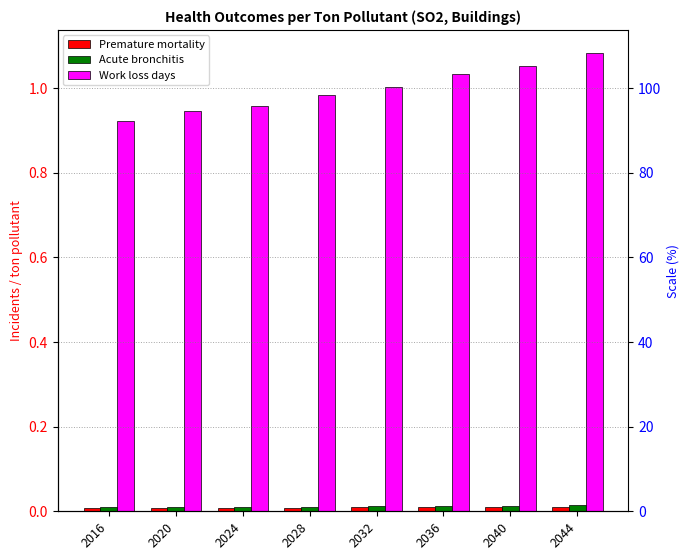

Does the chart contain stacked bars?

No